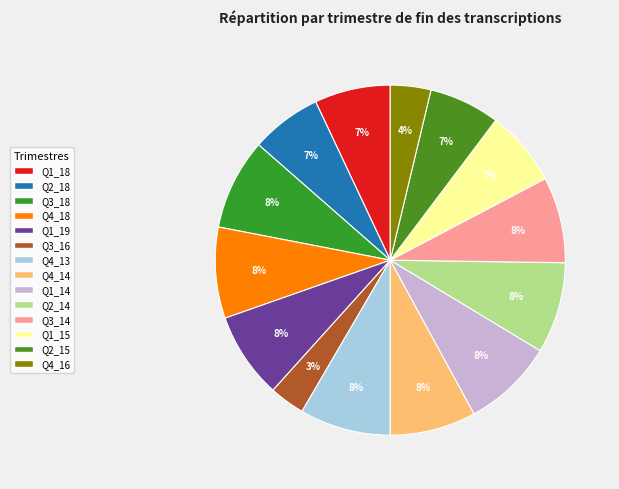

Does any single category account for the majority?

No